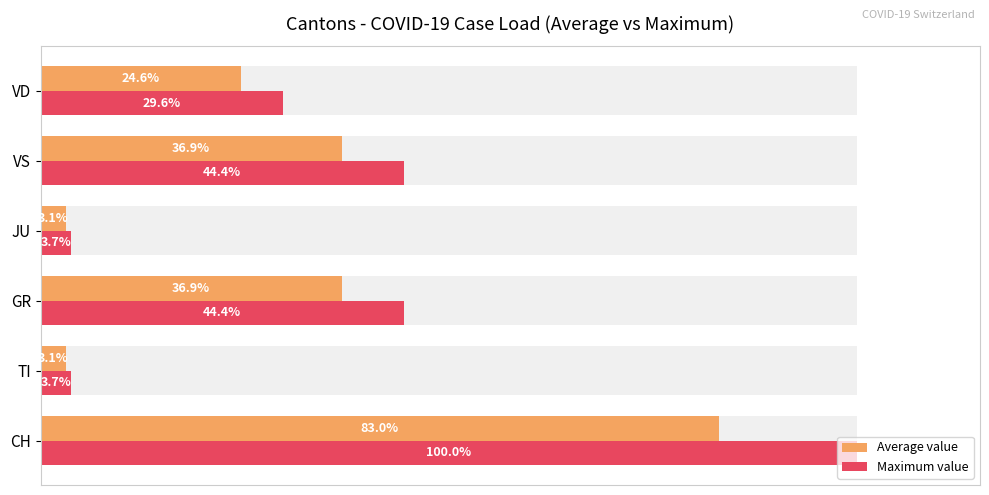

The Average value series shows 124.1 at CH. True or false?

False